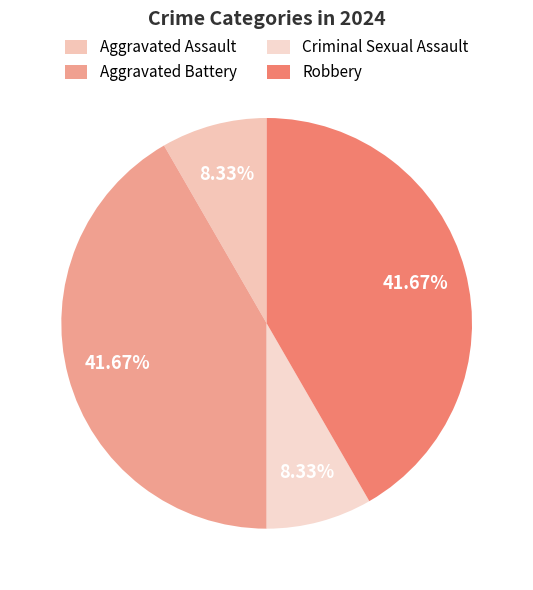

Is the sum of Aggravated Assault and Criminal Sexual Assault greater than half?

No